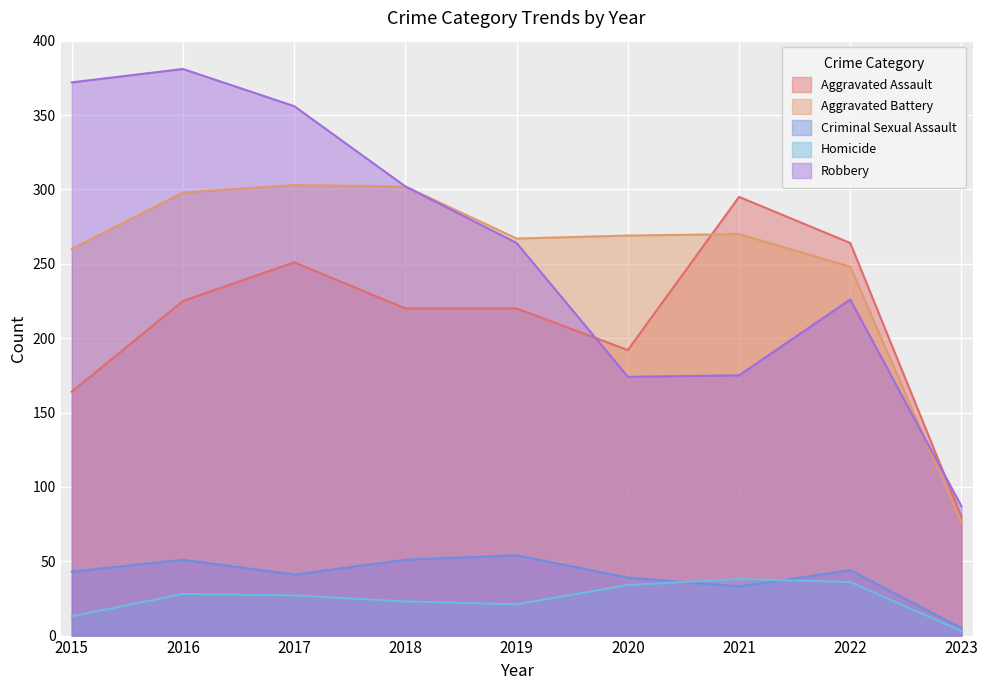

At which label is Homicide closest to 20?

2019